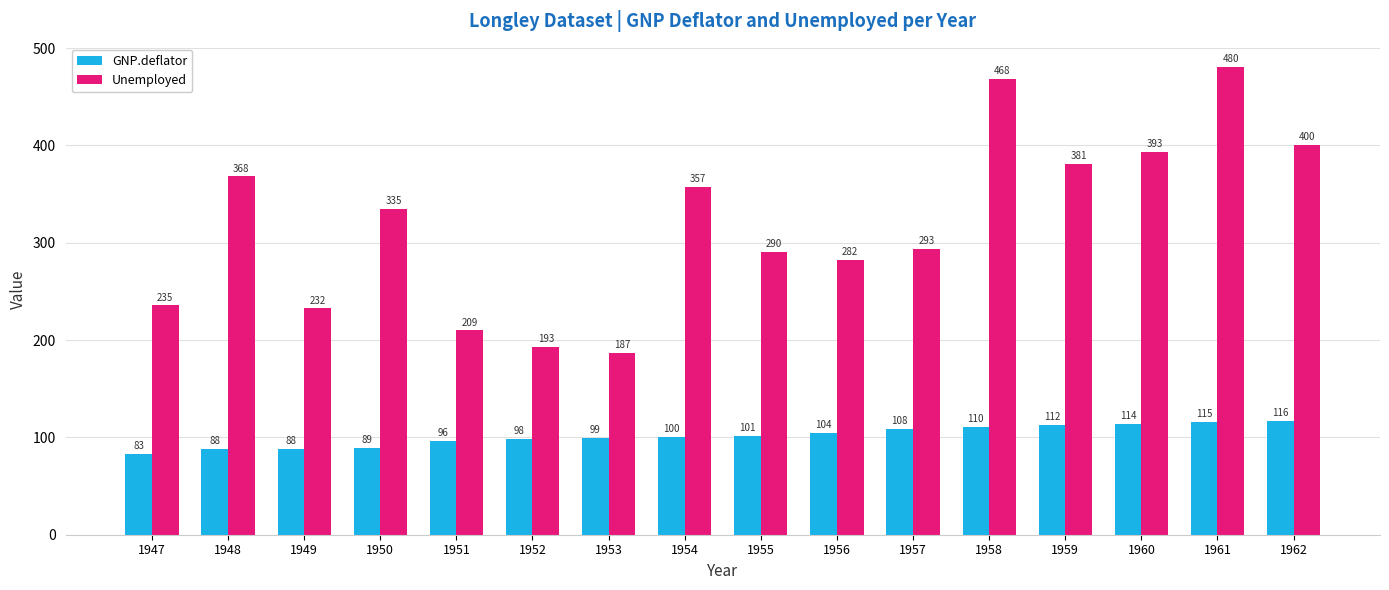

Between 1954 and 1957, which series saw the biggest shift?

Unemployed